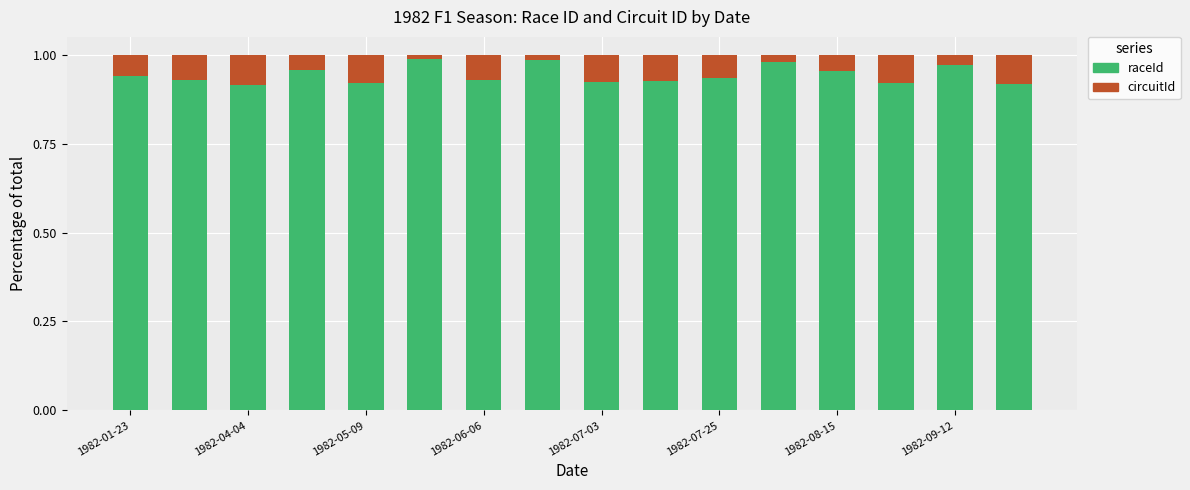

What is the sum of all raceId values?

15.1